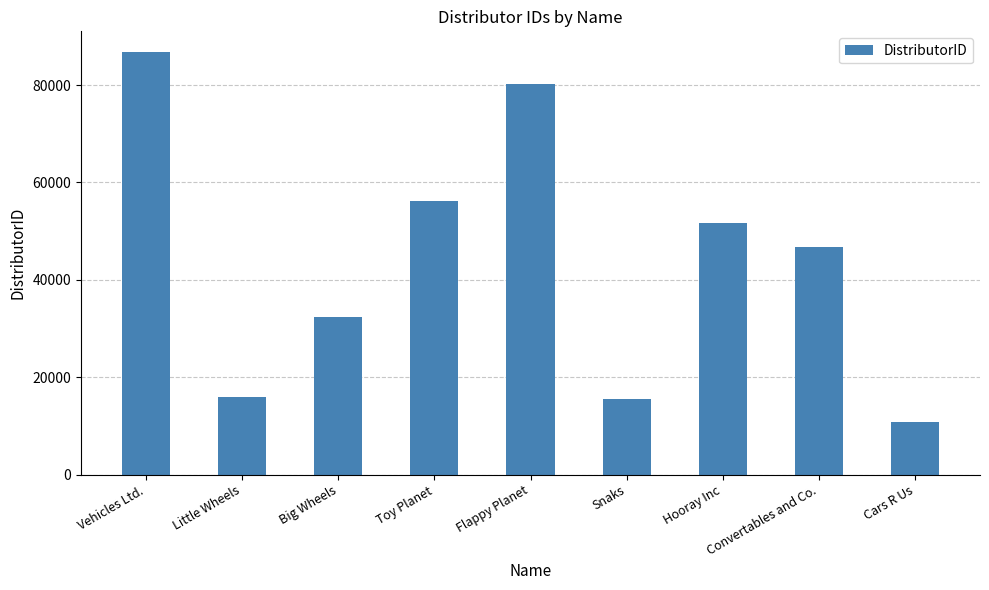

What is the average value?

44022